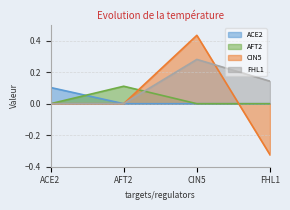

At which label does ACE2 reach its peak?

ACE2